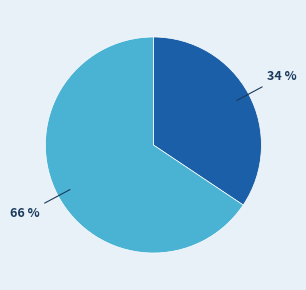

Is there a majority slice in this chart?

Yes